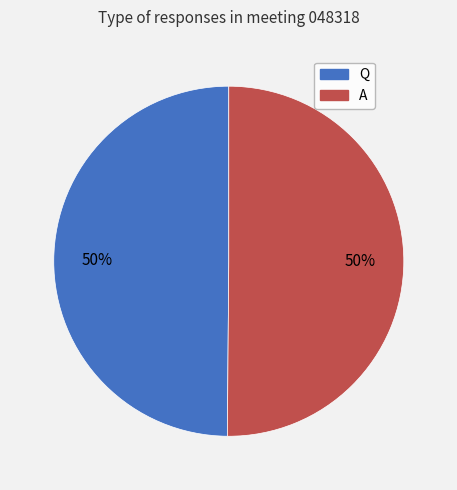

Approximately how many times larger is the value at Q compared to A?

1.0